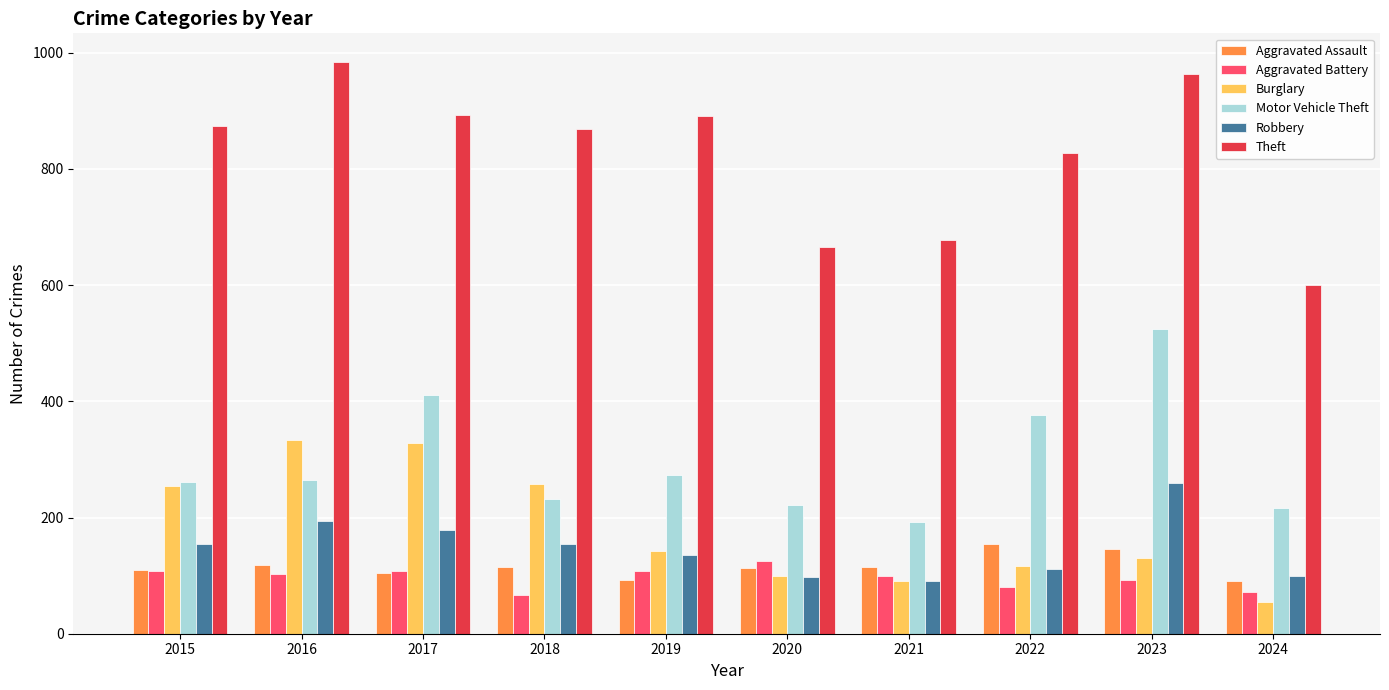

What is the sum of all Motor Vehicle Theft values?

2972